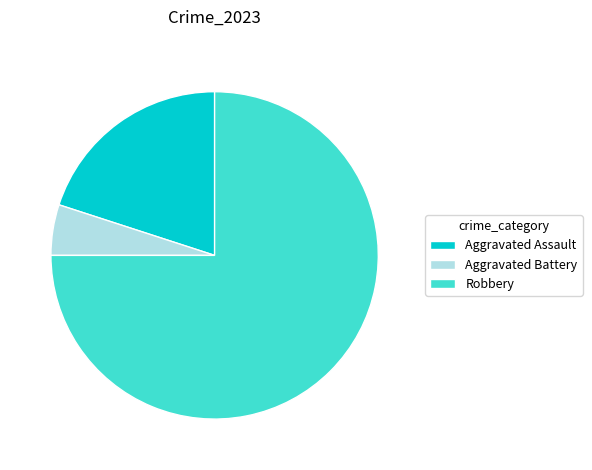

Which has a higher value, Robbery or Aggravated Assault?

Robbery